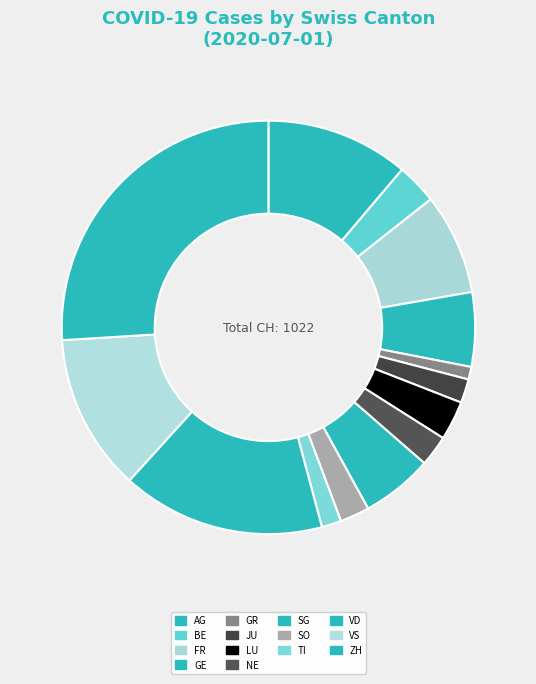

To the nearest percent, what portion does AG represent?

11%